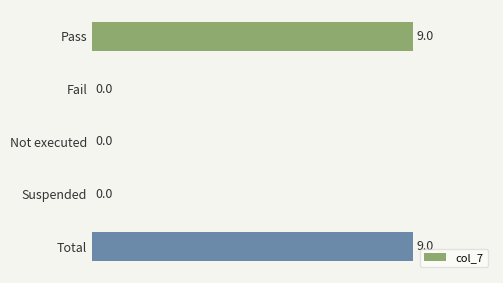

What is the average value?

4